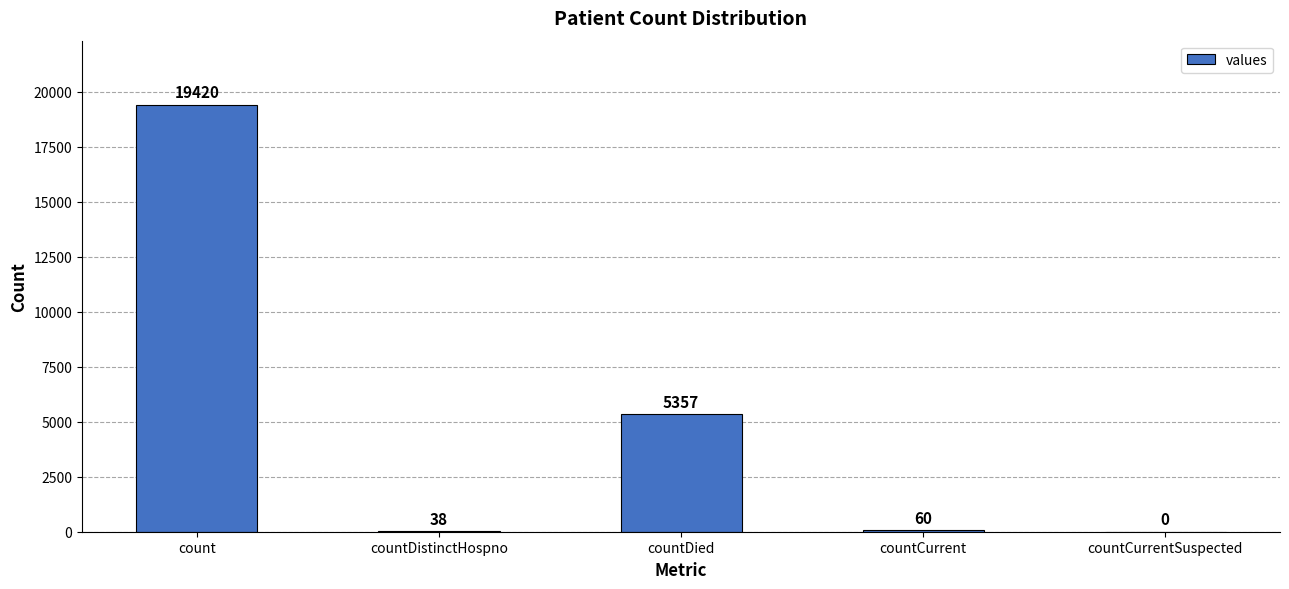

Reading right to left, extract all data points from this chart.

0	60	5357	38	19420